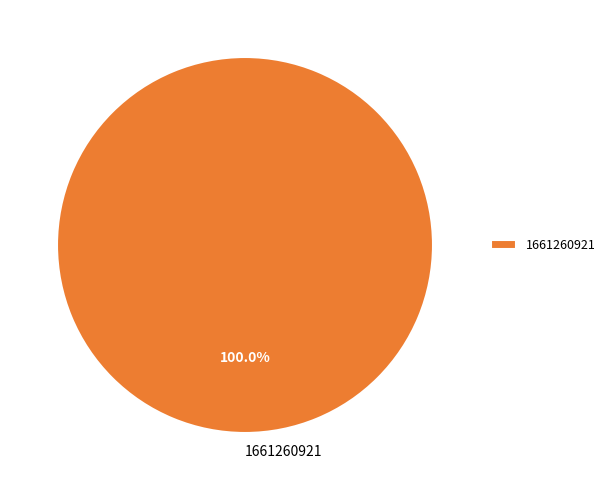

Rank the categories by value from highest to lowest.

1661260921